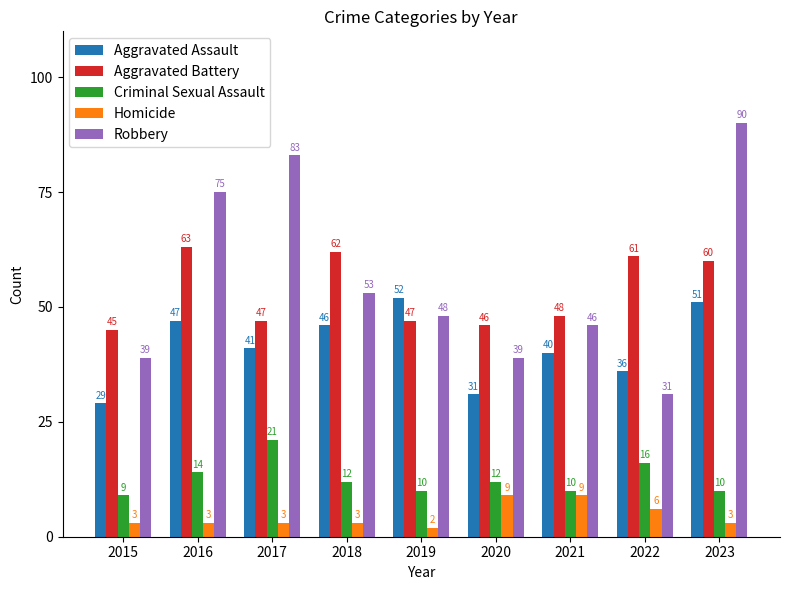

Read the Homicide value at 2017.

3